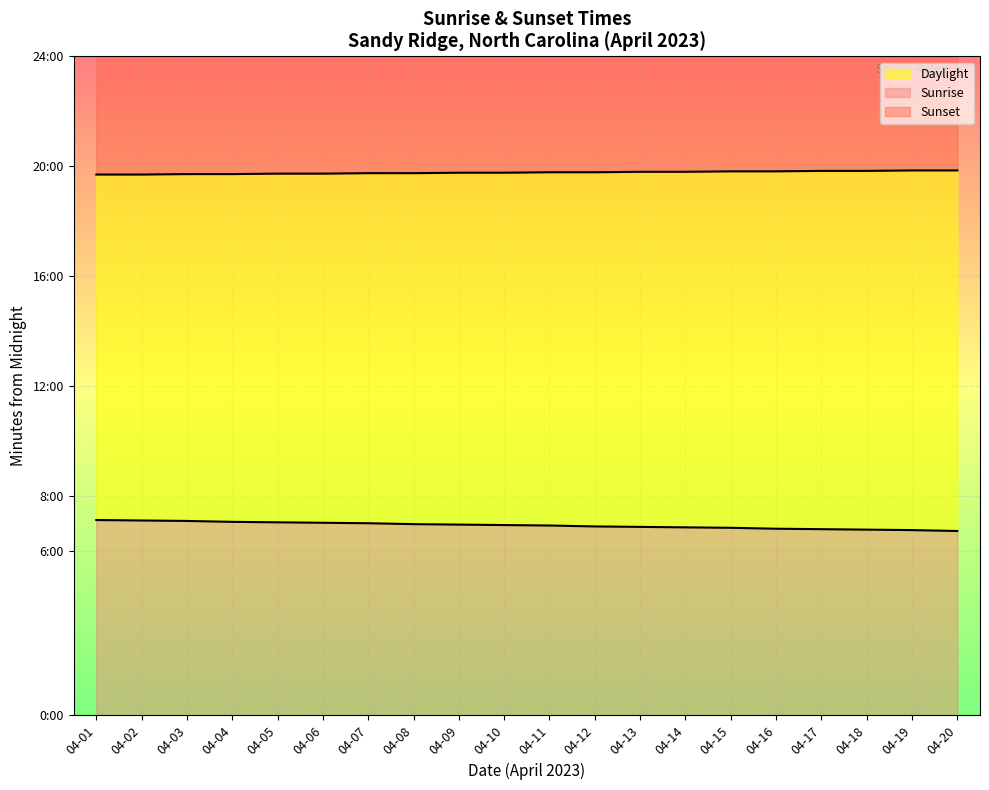

True or false: Sunset line and Sunrise line intersect in this chart.

False